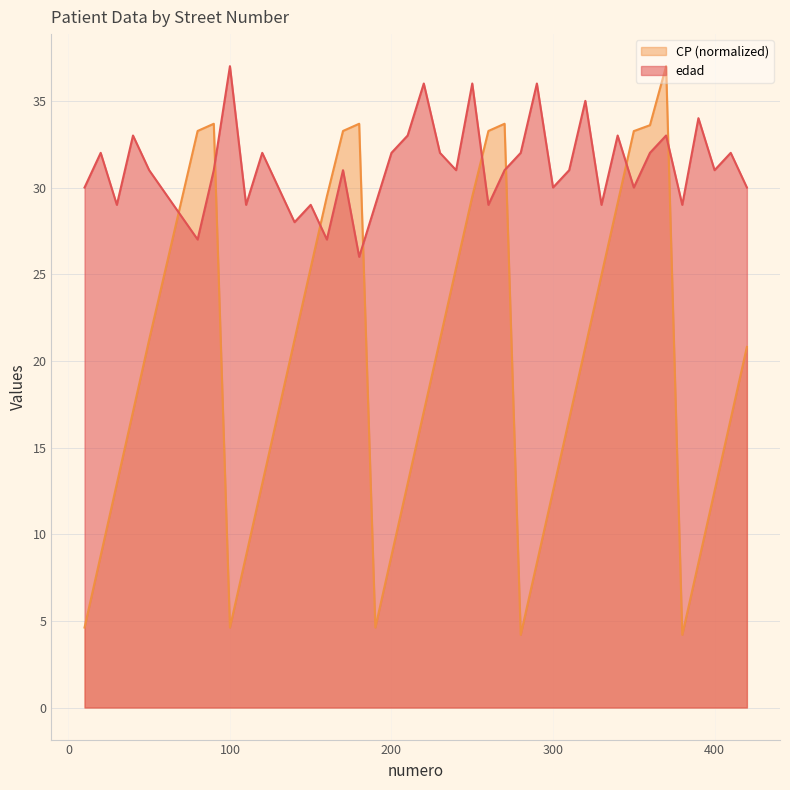

What is the difference between the highest and lowest values at 390?

25.7